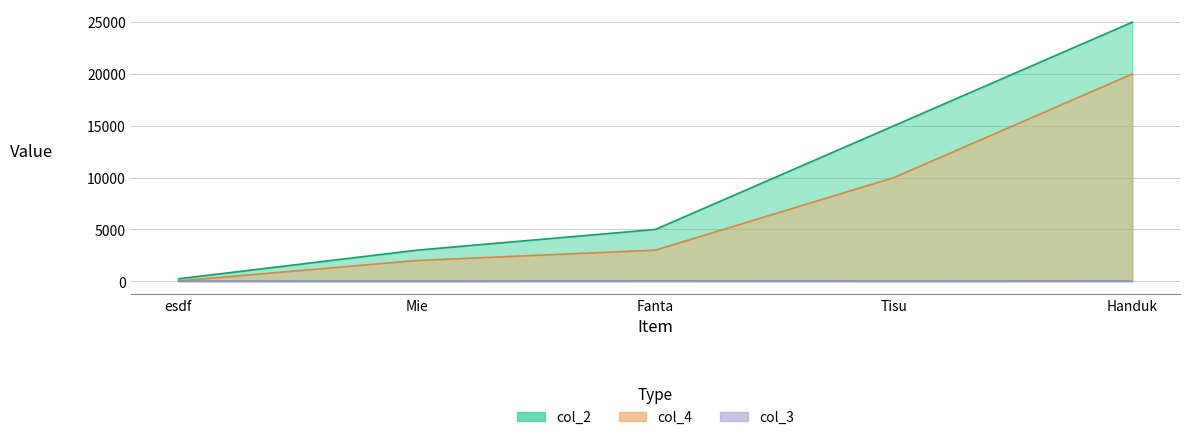

Between Tisu and Handuk, which series saw the biggest shift?

col_2